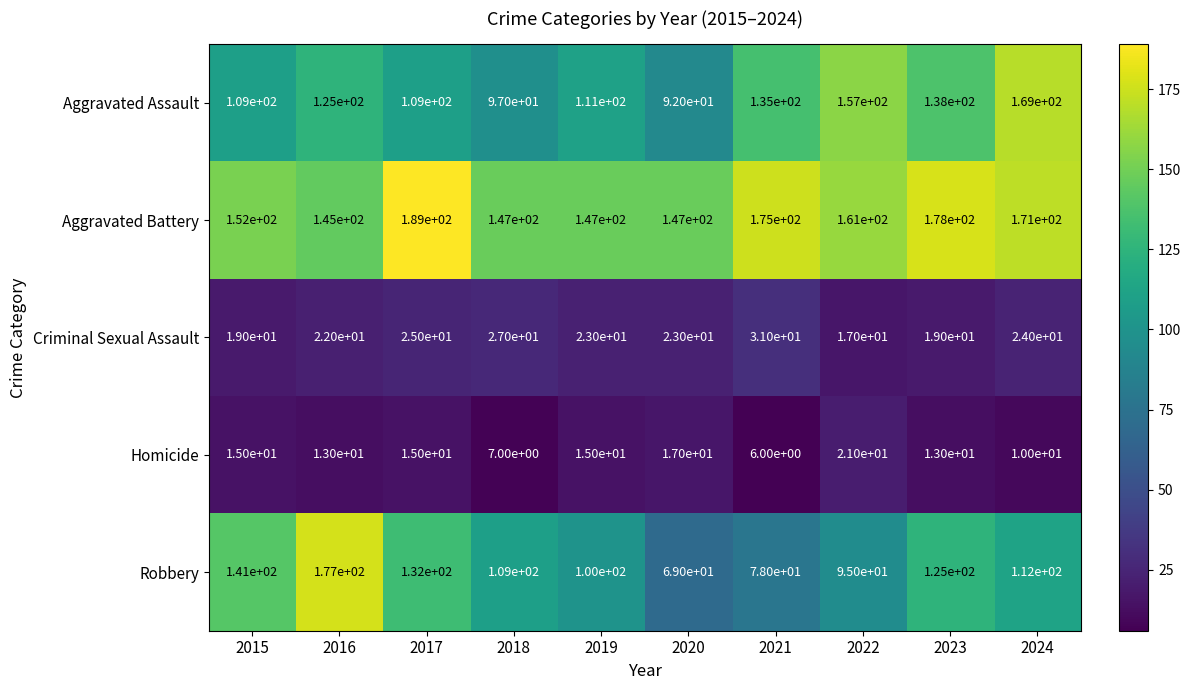

Which series has the largest total across all categories?

Aggravated Battery